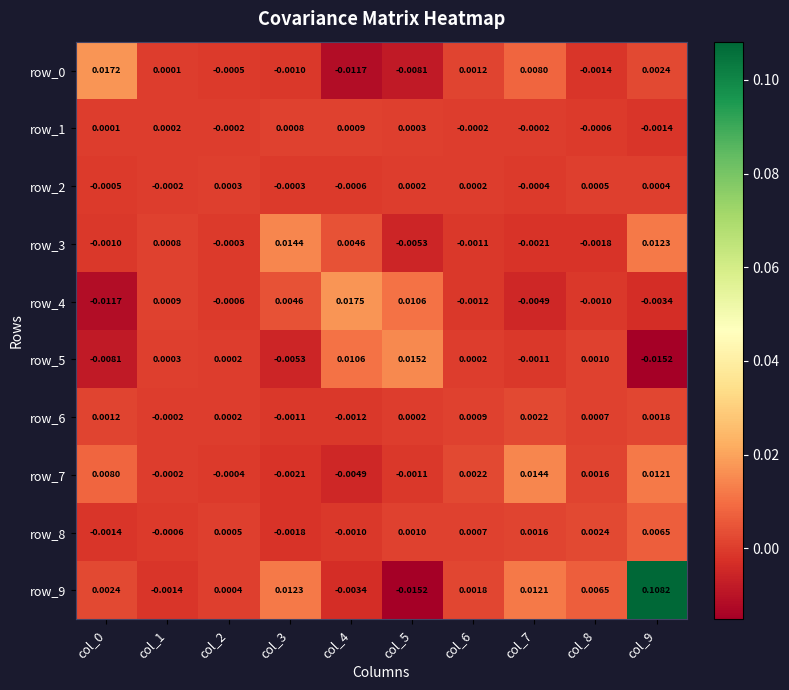

At which category is the sum across all series the highest?

col_9